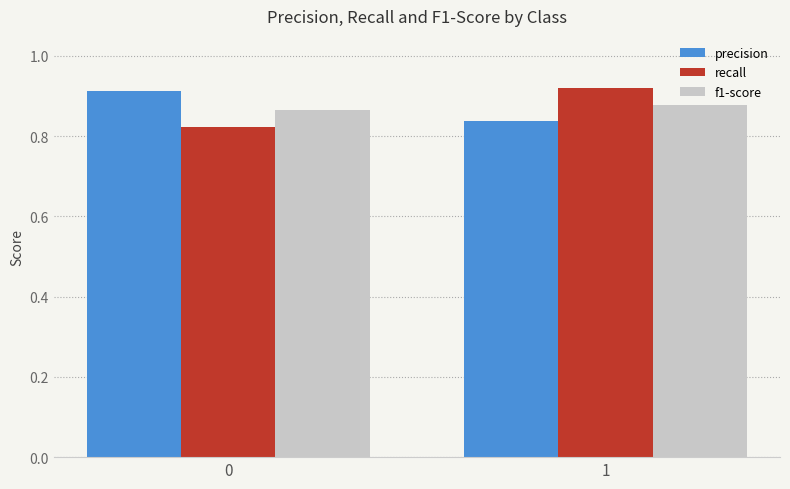

Count the number of data series in this chart.

3